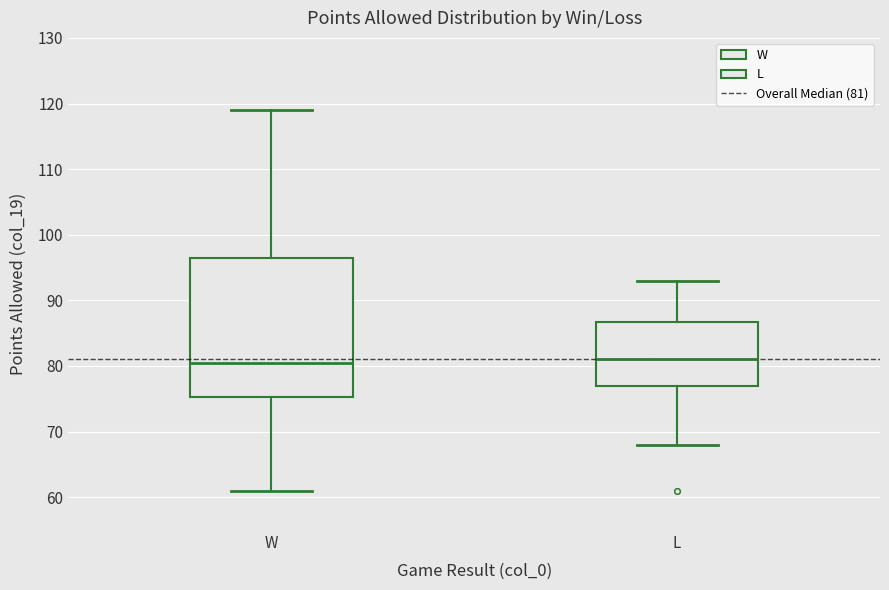

Reading left to right, transcribe this box plot: for each box, give where its median line is, the range the box spans, and where its two whiskers end, as read against the y-axis. The values are not printed on the chart, so give them approximately, as read against the axis.

W: median 81, box 75 to 97, whiskers 61 to 119
L: median 81, box 77 to 87, whiskers 68 to 93